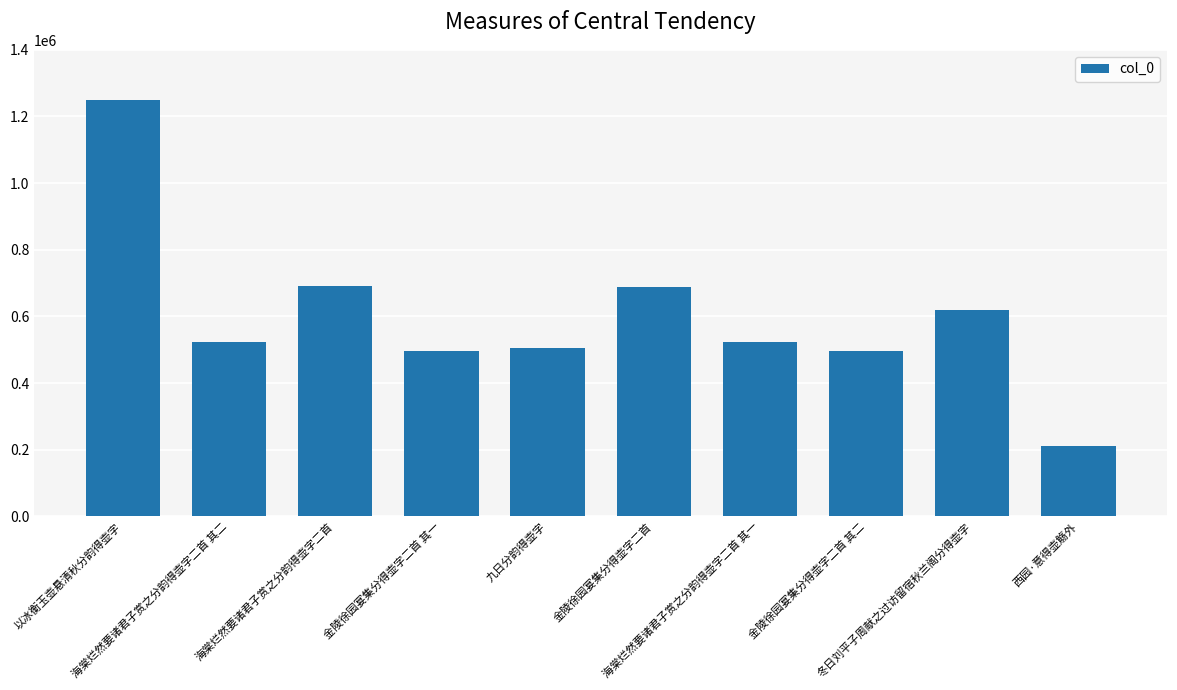

Read the value at 海棠烂然要诸君子赏之分韵得壶字二首 其一.

523913